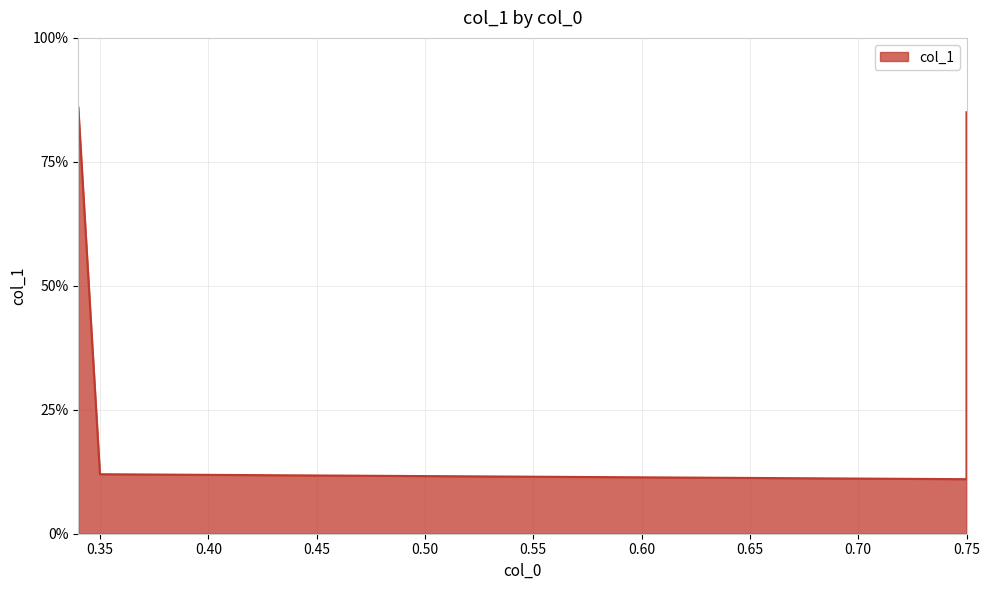

Where is the first local minimum?

0.75